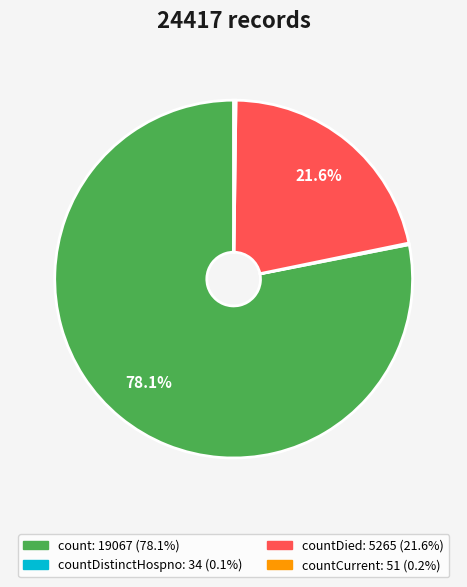

Does any single category account for the majority?

Yes